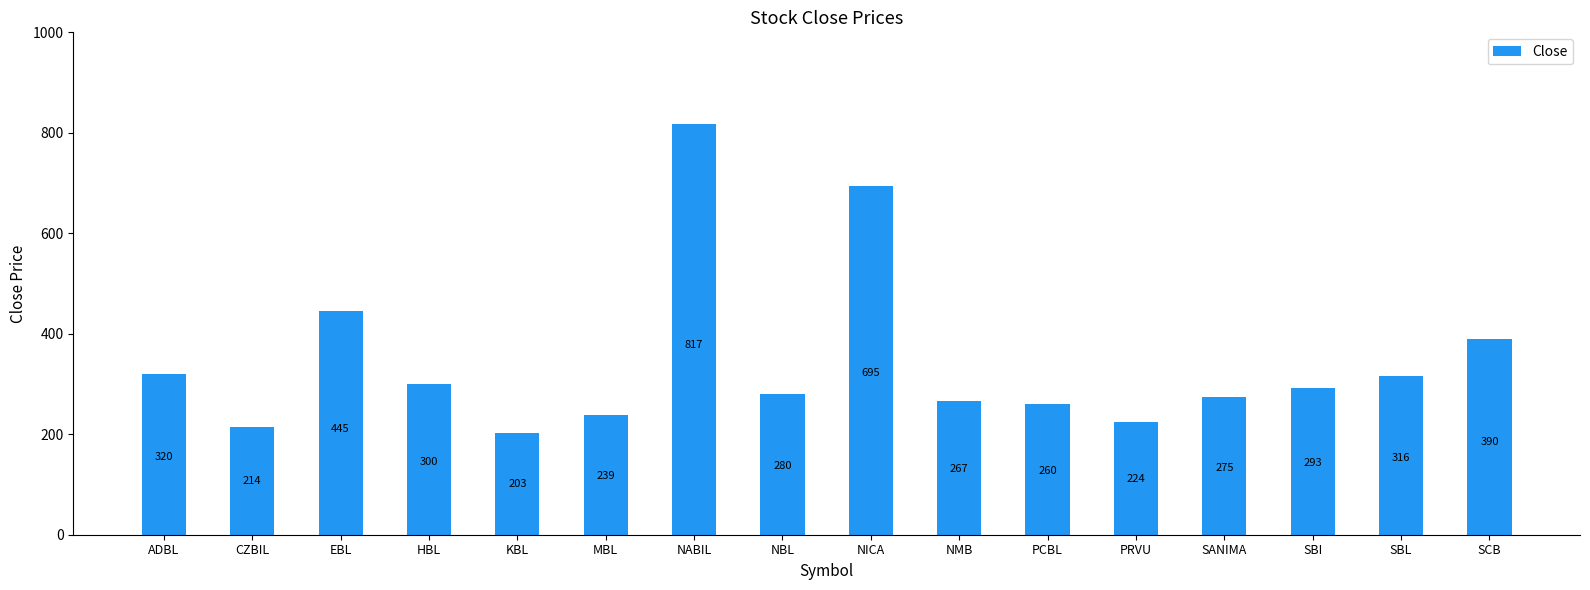

What is the difference between the values at KBL and SANIMA?

72.0